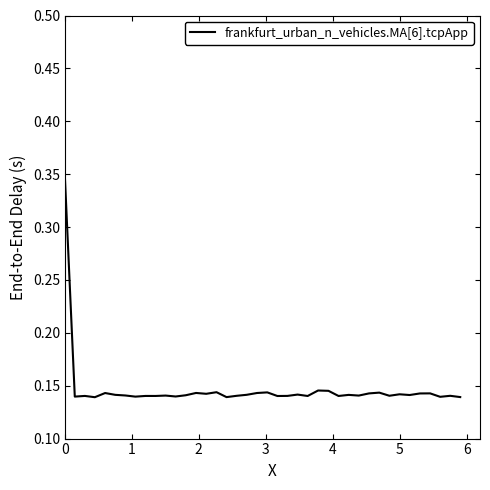

How many values are between 0 and 1?

40